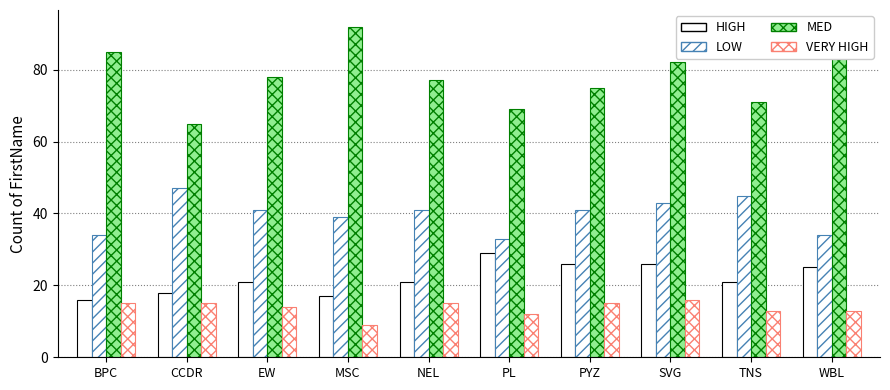

Read the MED value at WBL, to the nearest 5.

85